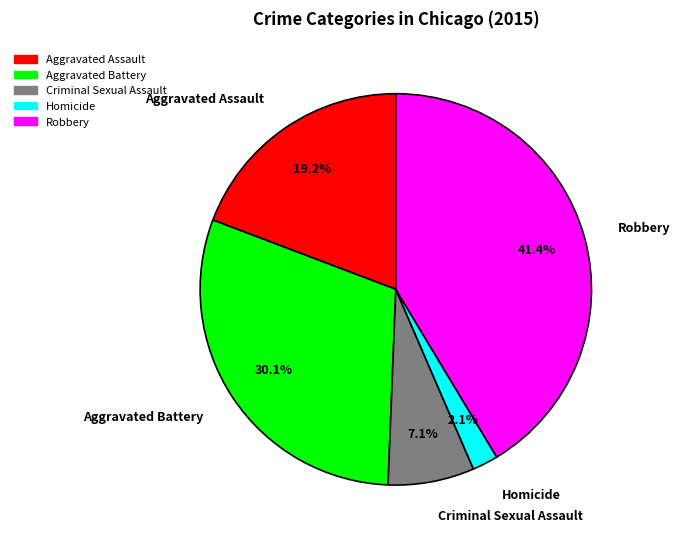

Approximately how many times larger is the value at Aggravated Assault compared to Aggravated Battery?

0.6